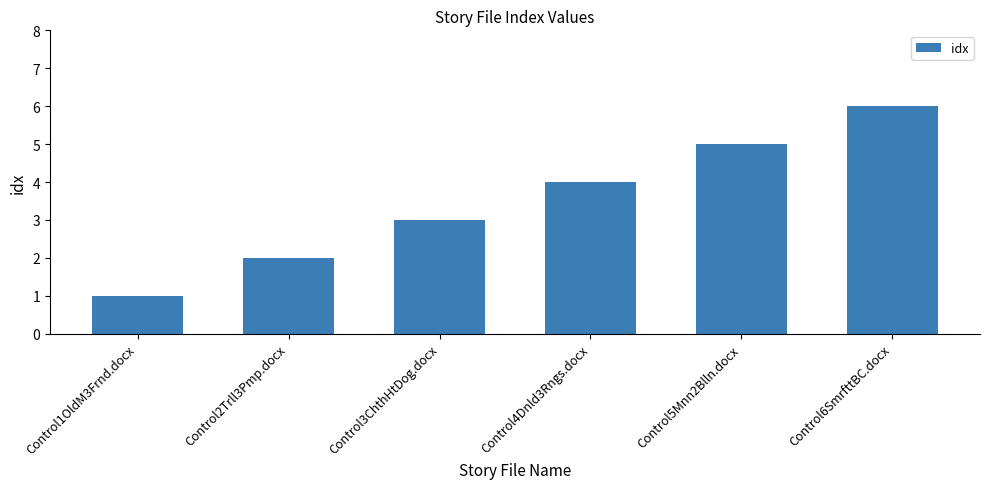

What is the difference between the values at Control2Trll3Pmp.docx and Control1OldM3Frnd.docx?

1